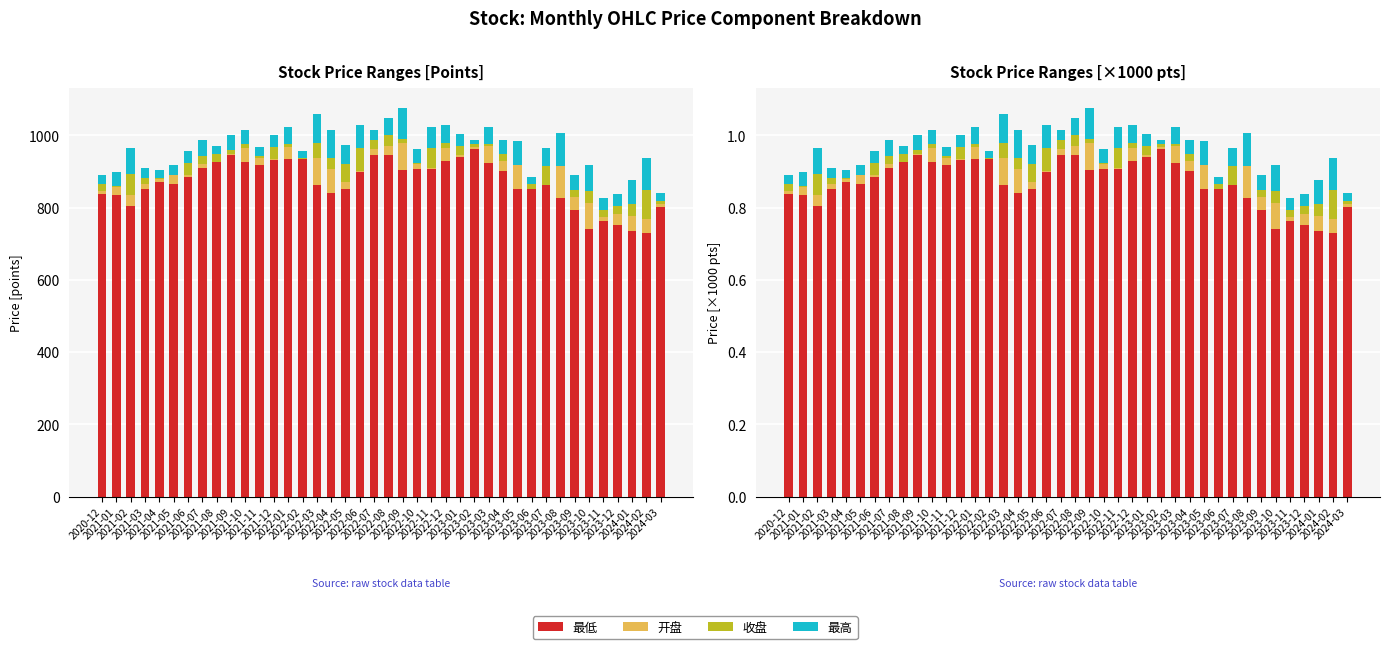

What is the difference between the second highest and second lowest values in the 开盘 series?

0.1